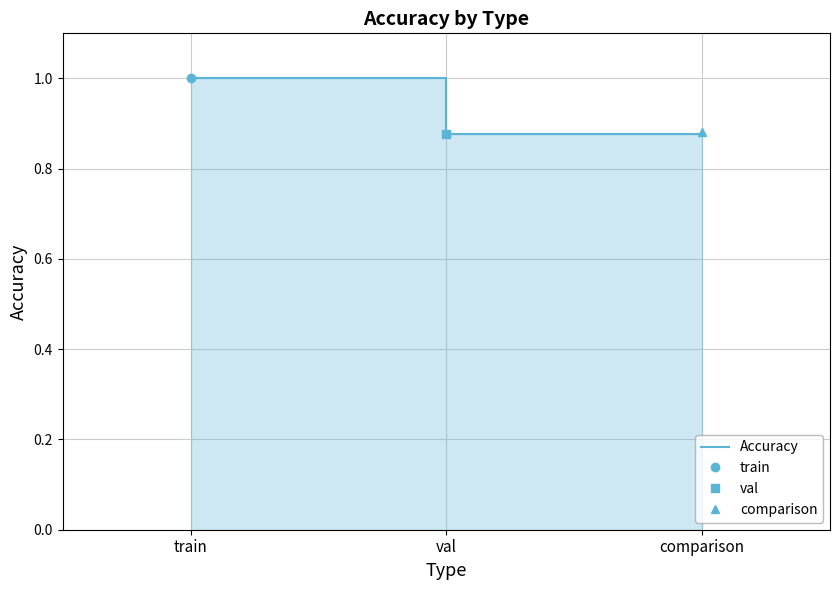

How many data points does each series have?

3